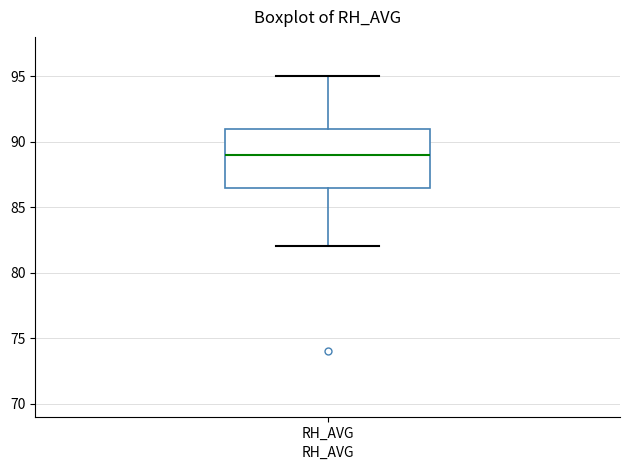

Where is the upper edge of the box for RH_AVG on the y-axis? The values are not printed on the chart, so give them approximately, as read against the axis.

91.0